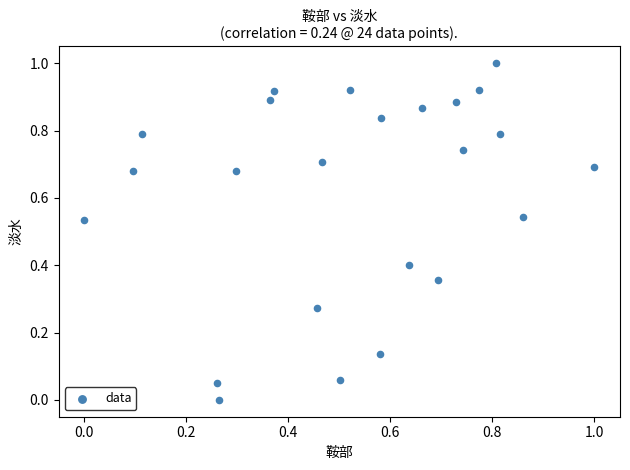

What is the range of Y values (max minus min)?

1.0